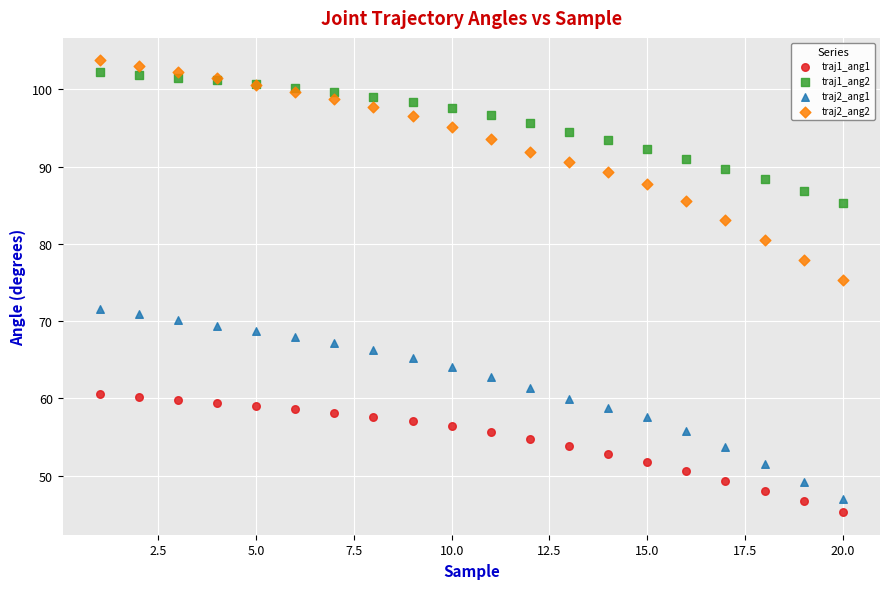

Which series contains the lowest Y value?

traj1_ang1